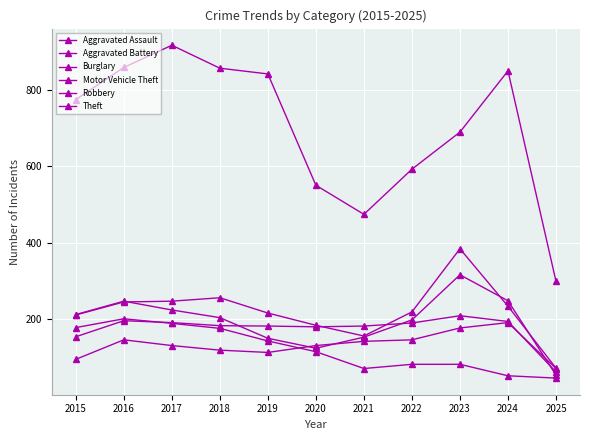

Which series changed the most between 2015 and 2017?

Theft